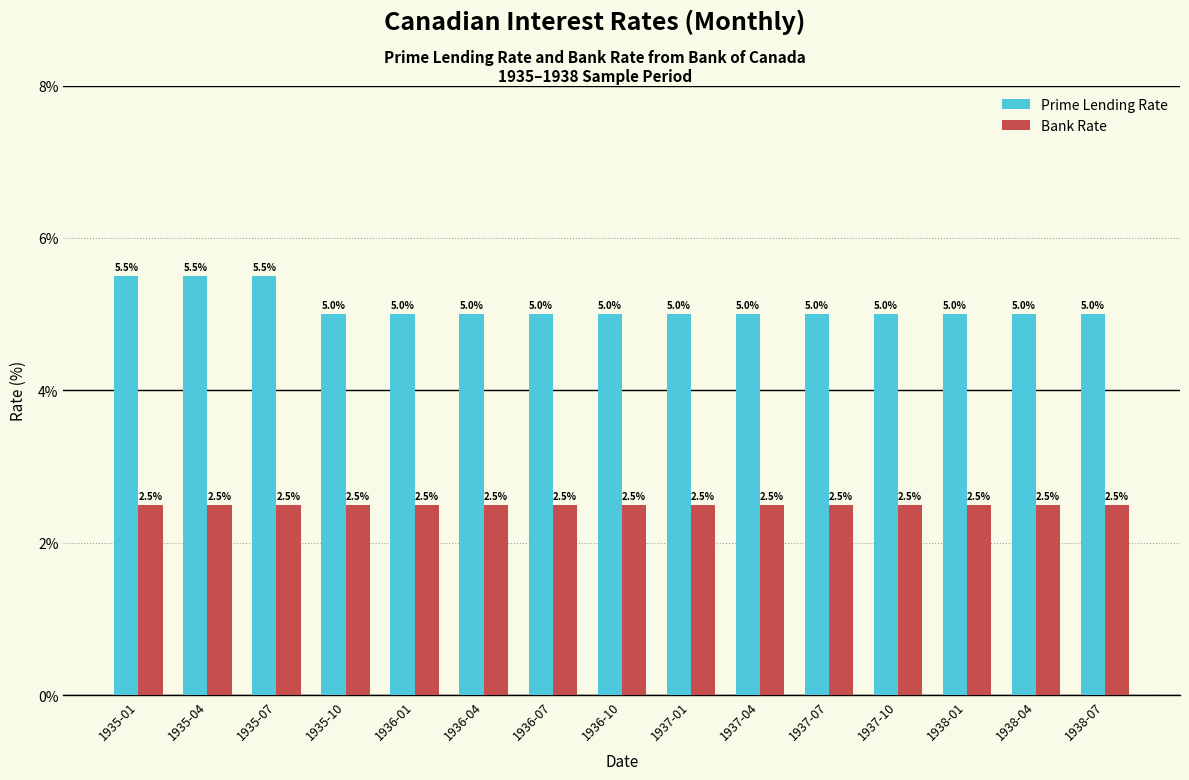

List the series in order of their peak value, highest first.

Prime Lending Rate, Bank Rate